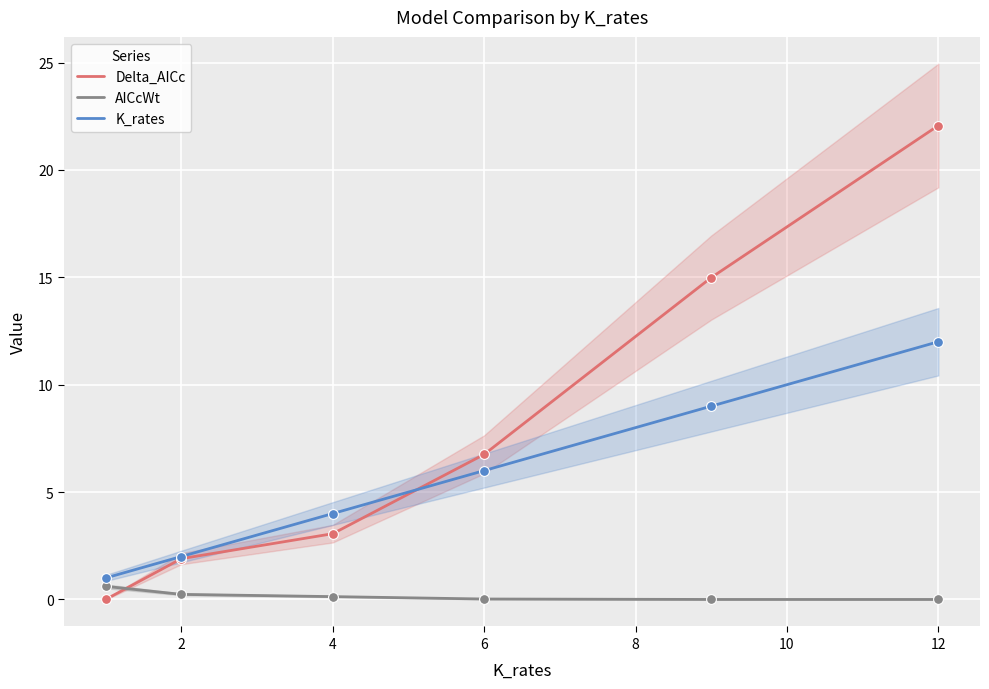

True or false: Delta_AICc and AICcWt intersect in this chart.

True